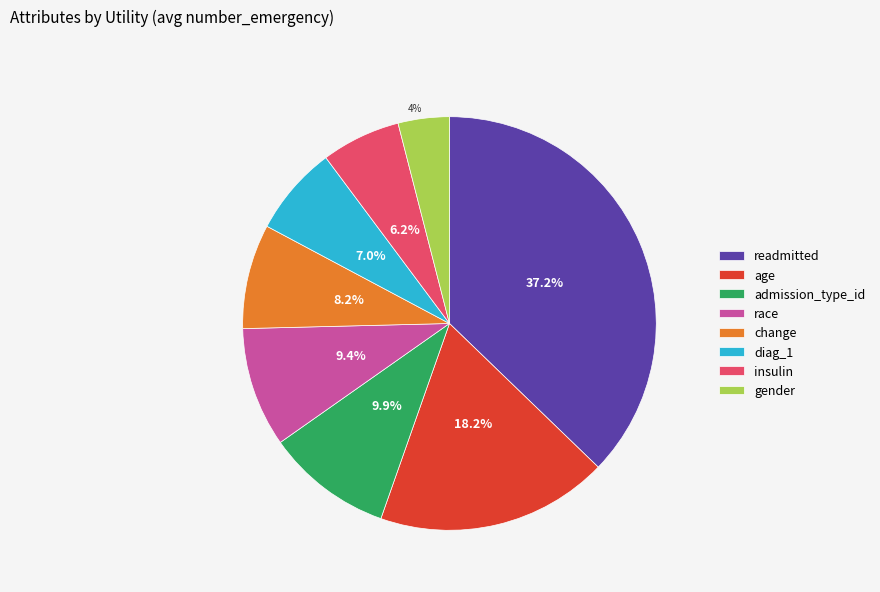

Which has a higher value, age or insulin?

age